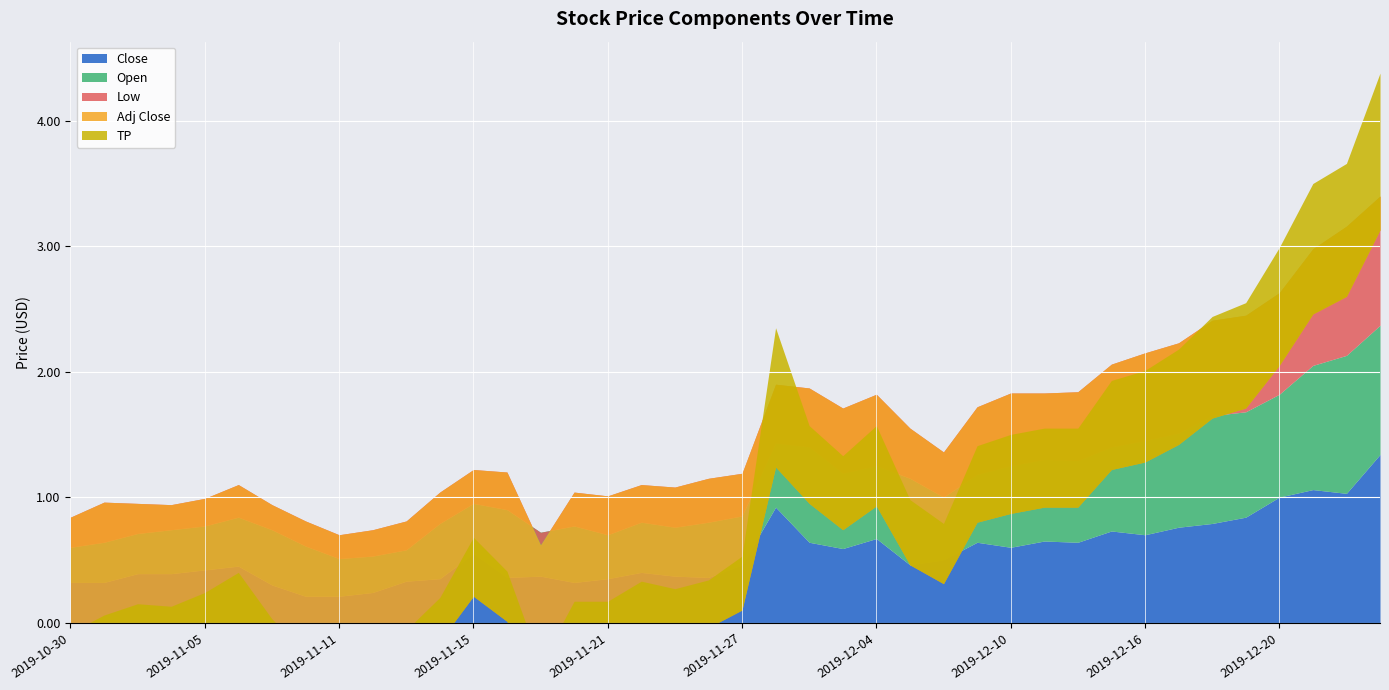

How many lines are shown in the chart?

5